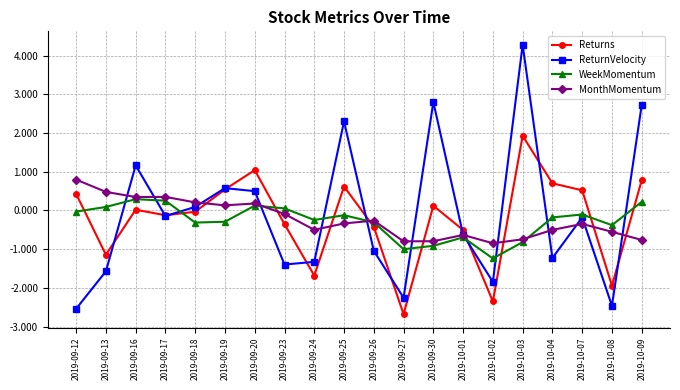

Is the value of ReturnVelocity at 2019-09-17 greater than the value of MonthMomentum at 2019-09-27?

Yes